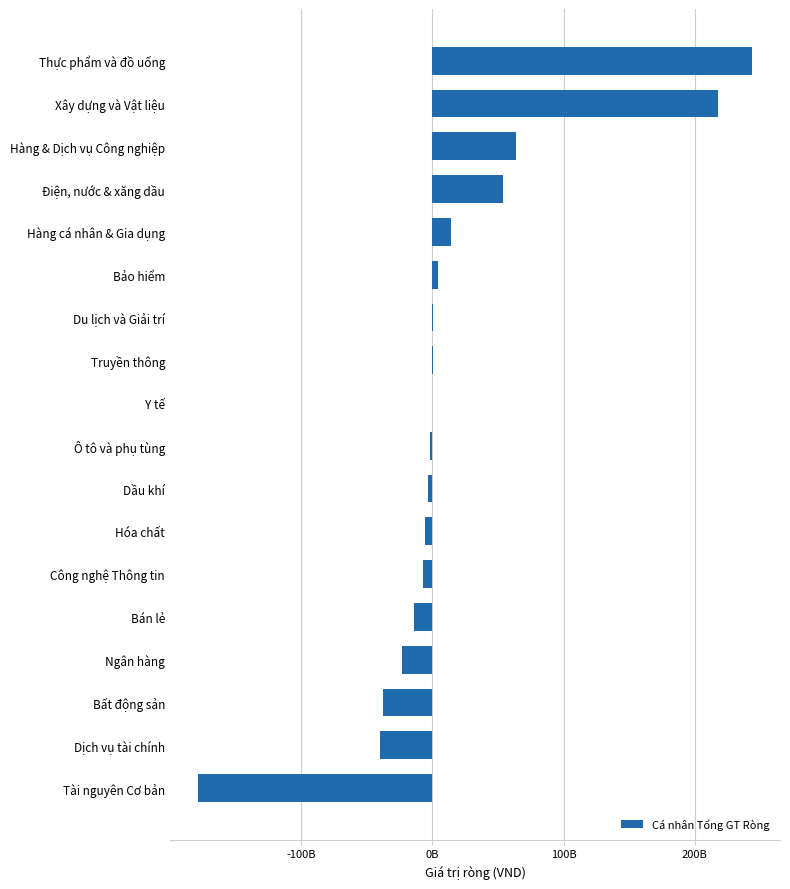

Are the bars horizontal?

Yes